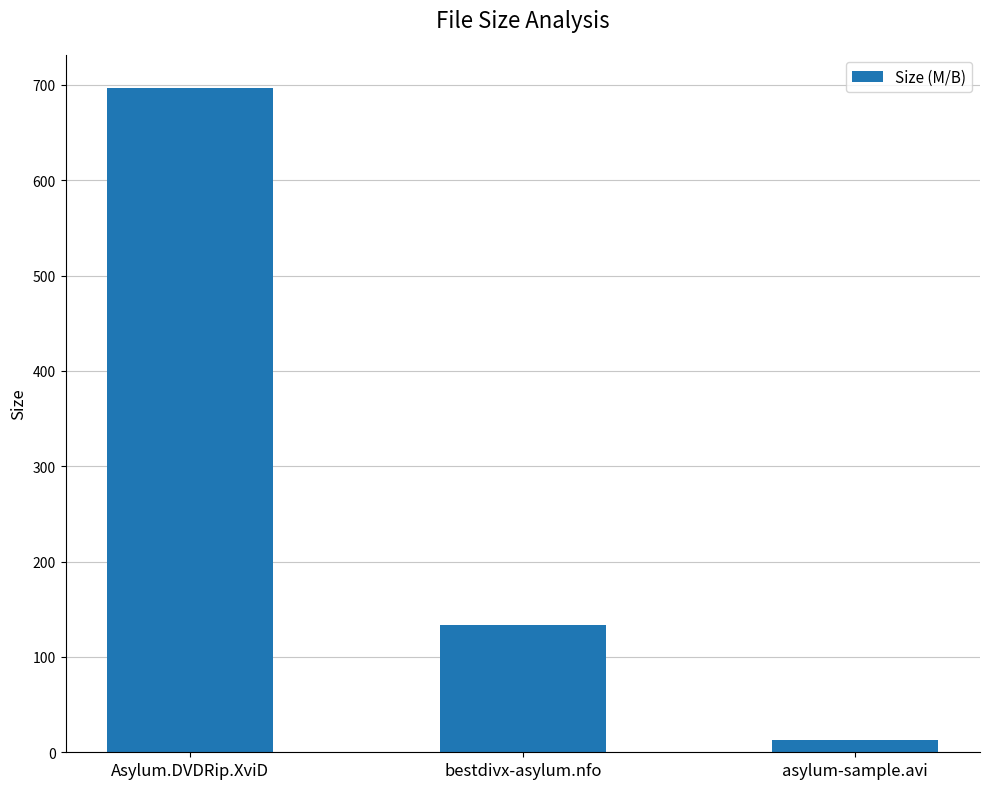

Rank the categories by value from lowest to highest.

asylum-sample.avi, bestdivx-asylum.nfo, Asylum.DVDRip.XviD